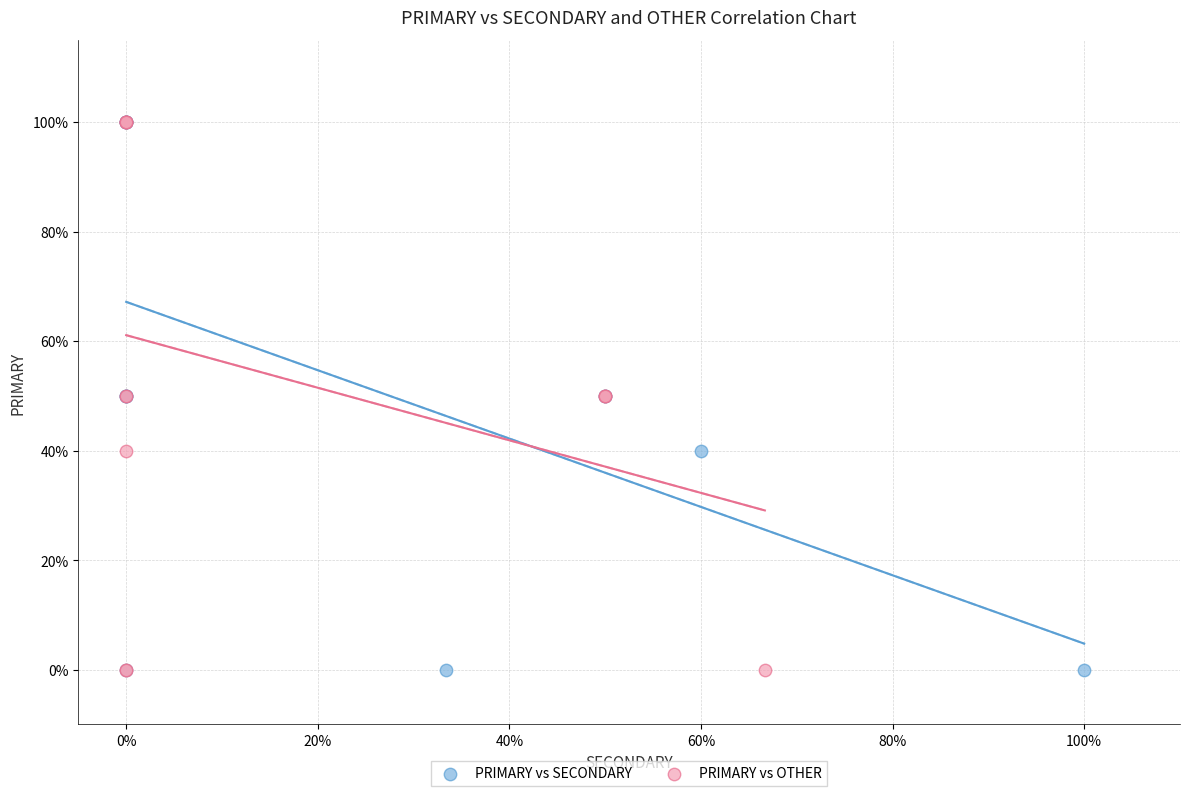

What are all the series names shown in the legend?

PRIMARY vs SECONDARY, PRIMARY vs OTHER